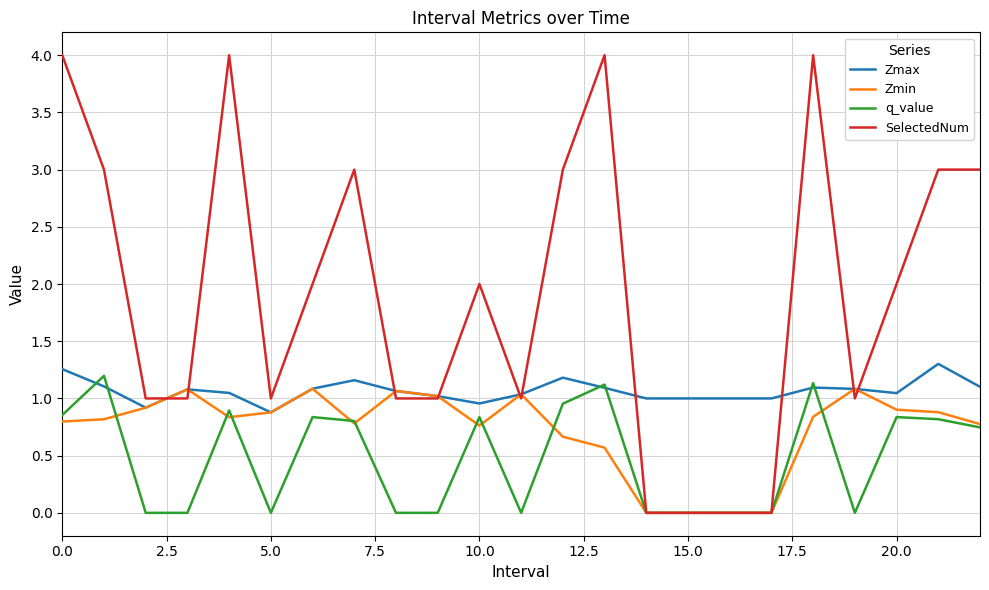

Which series has the largest total across all categories?

SelectedNum